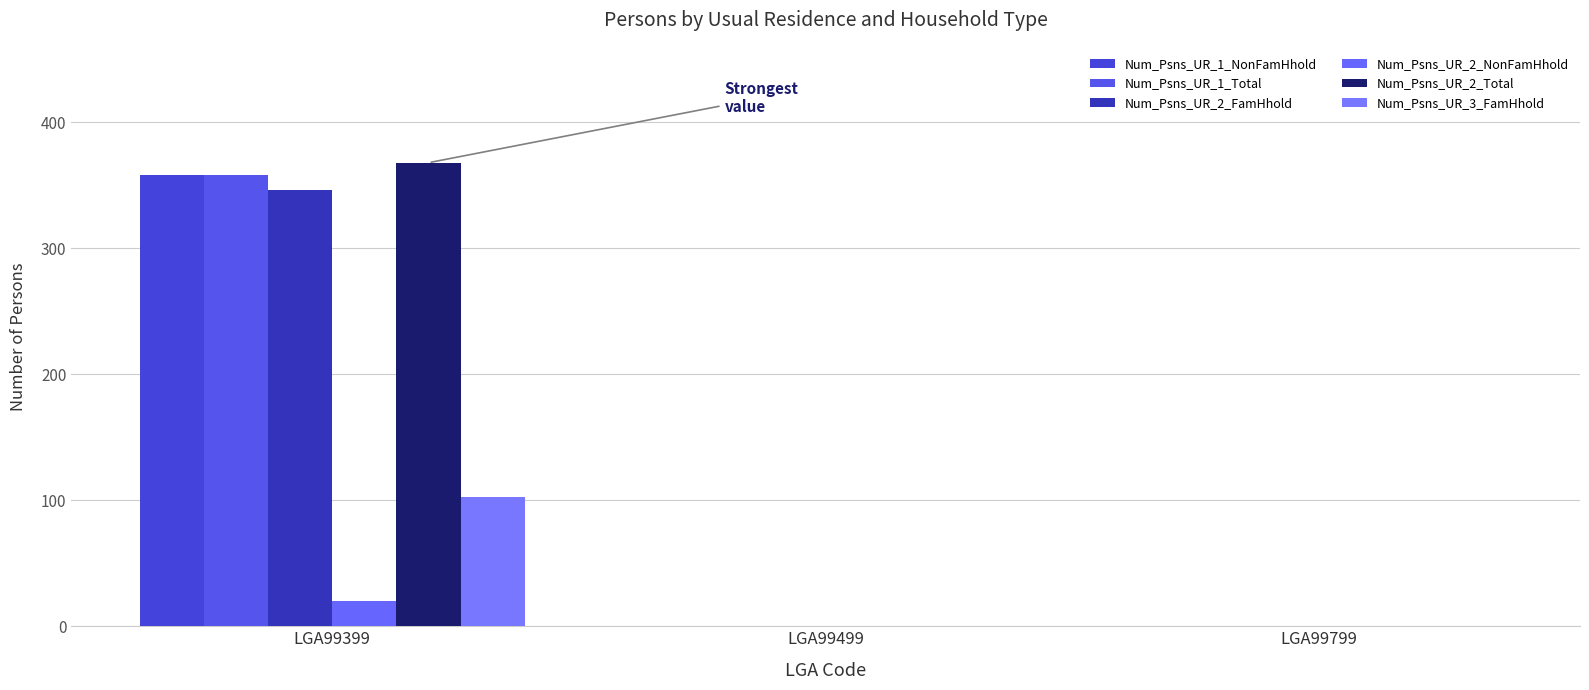

What is the average value of the Num_Psns_UR_1_Total series?

119